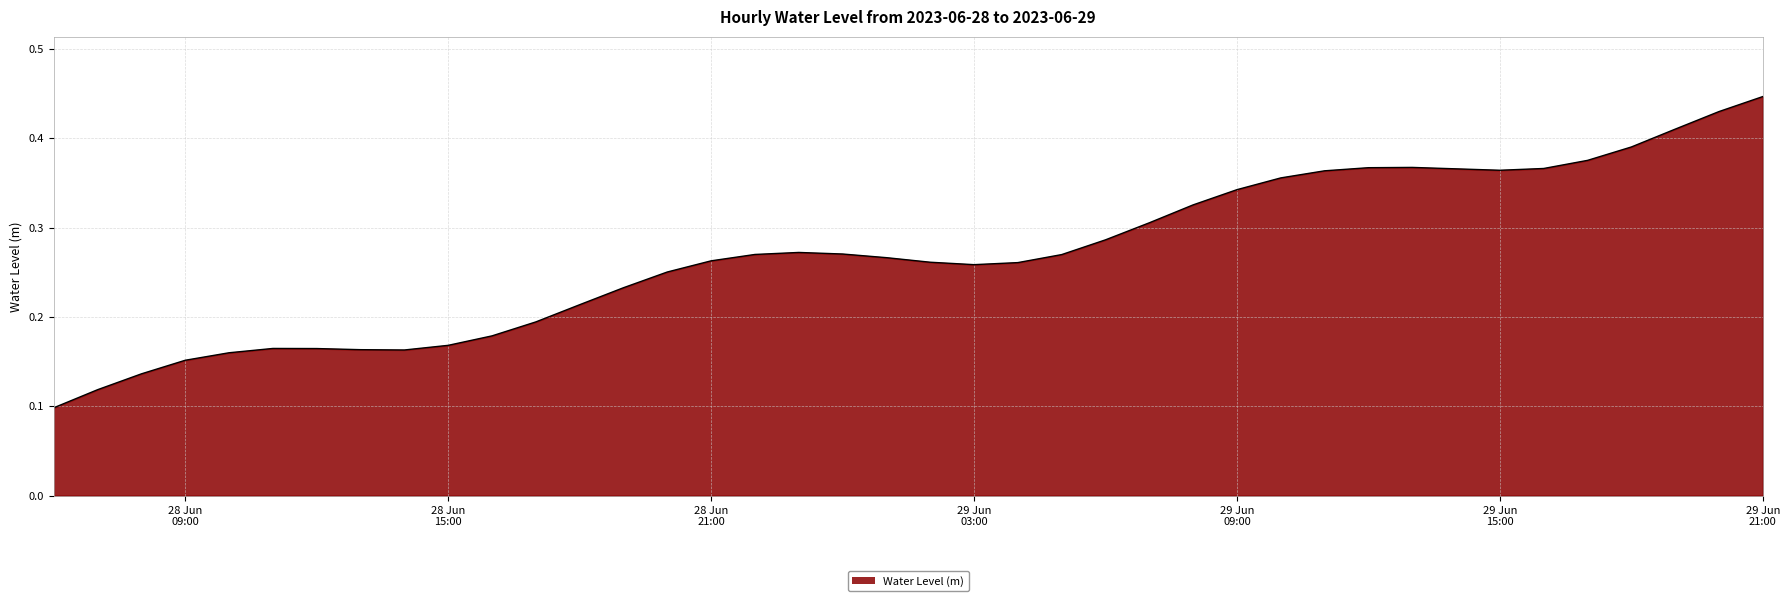

Does the chart display data point markers on the line(s)?

No